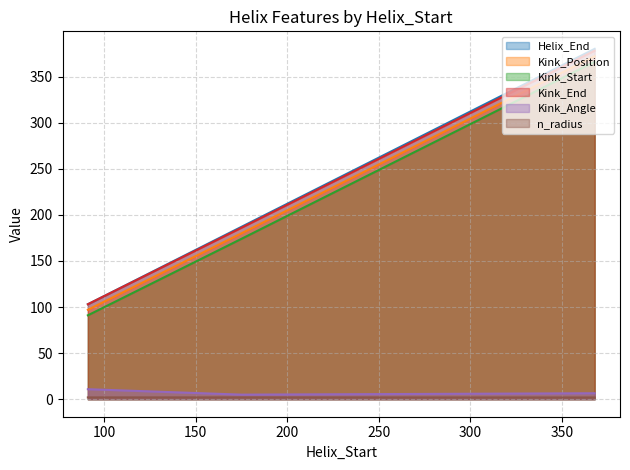

Between 175 and 91, which is larger?

175